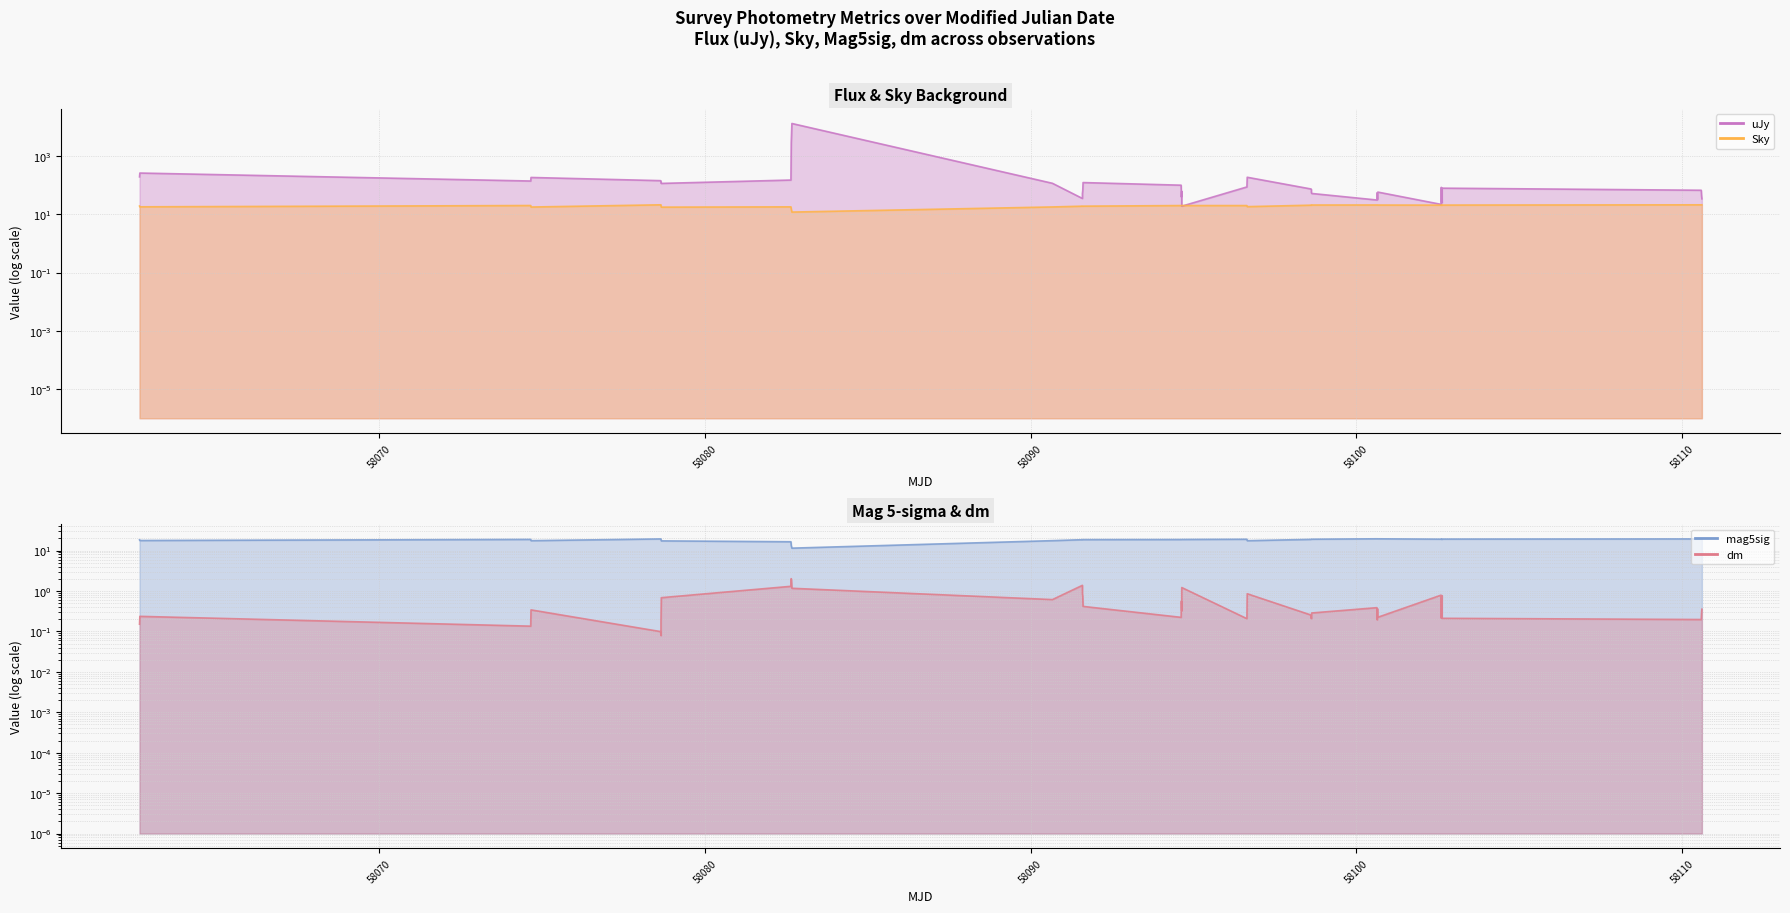

How many data points in uJy are above 71?

19